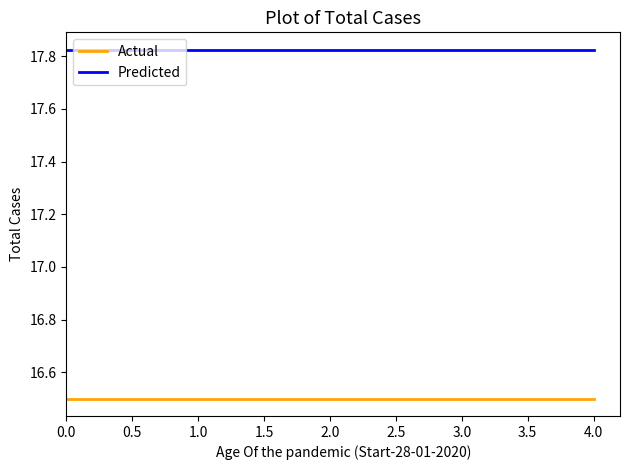

What is the sum of all Actual values?

82.5